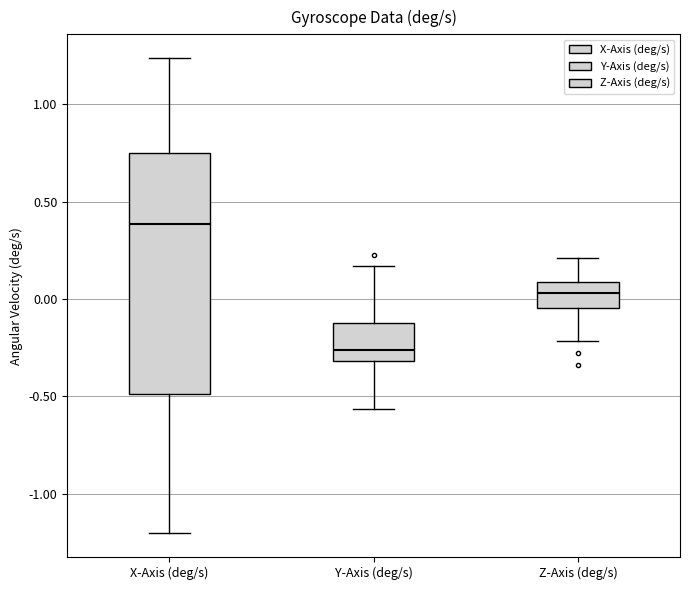

Where does the median line of the box for Y-Axis (deg/s) sit on the y-axis? The values are not printed on the chart, so give them approximately, as read against the axis.

-0.25